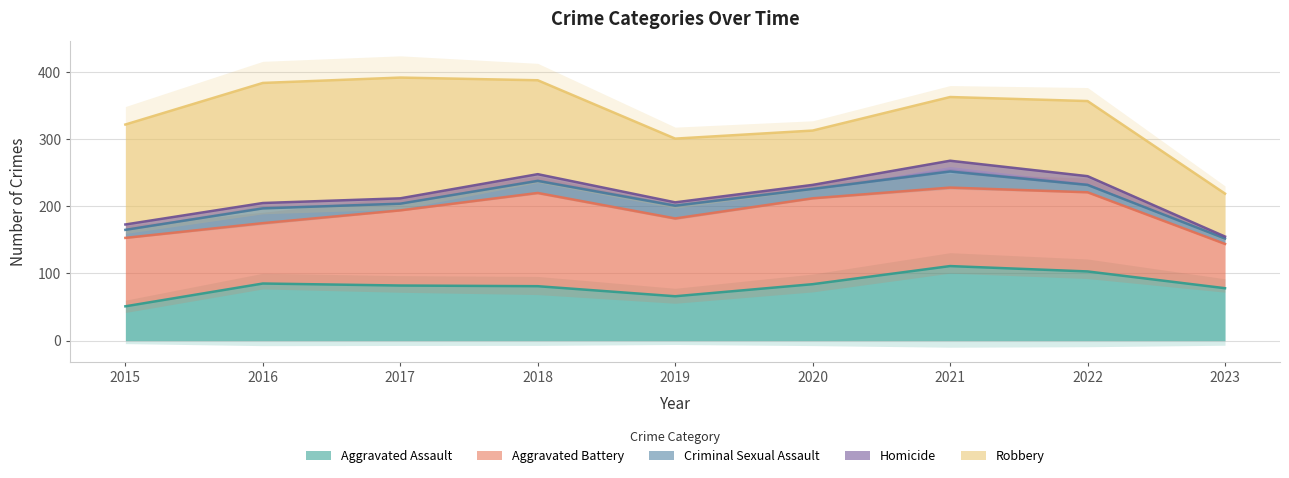

What is the value of the Homicide point at the 4th from the left?

10